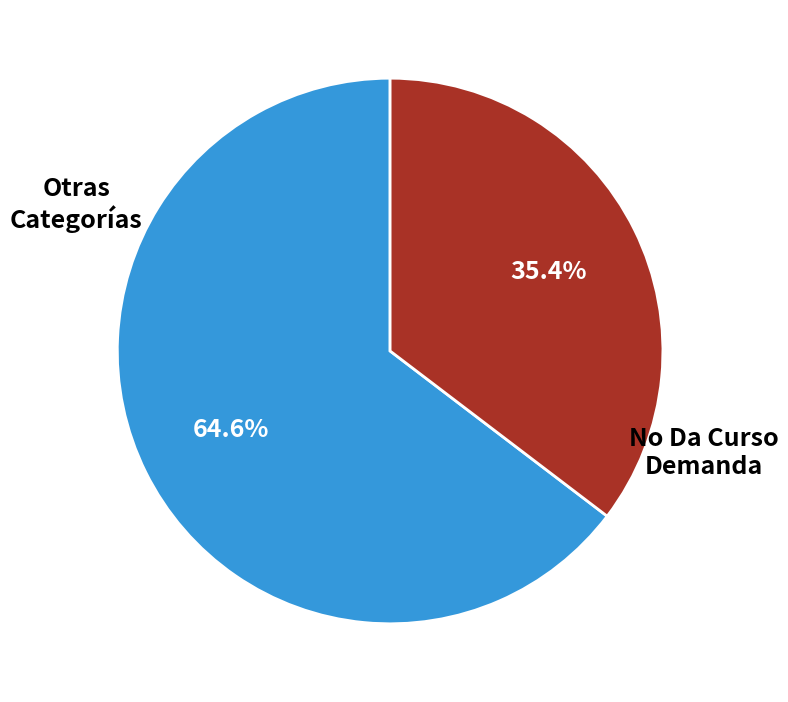

Does any single category account for the majority?

Yes